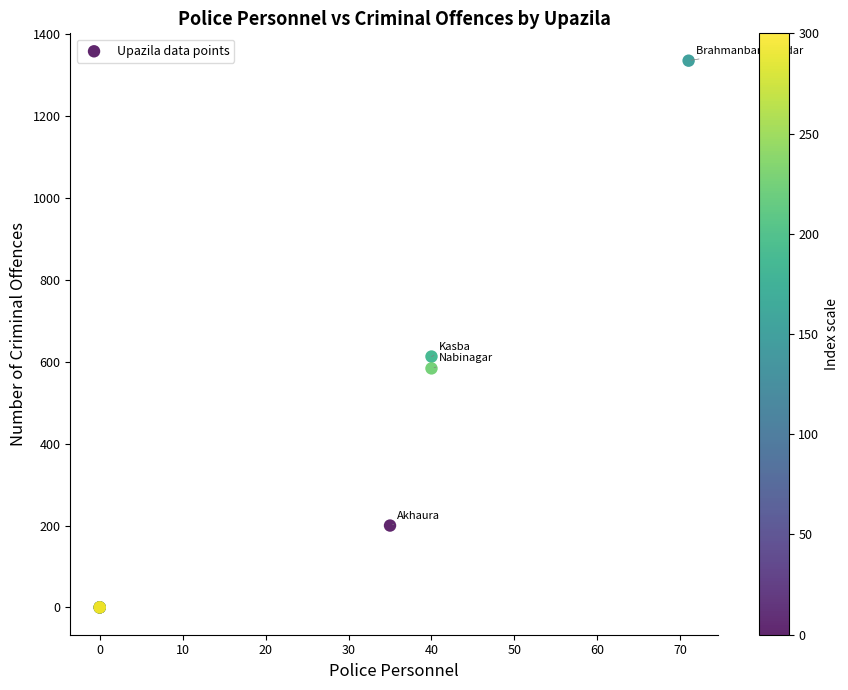

What Y value in the scatter plot is closest to 668?

613